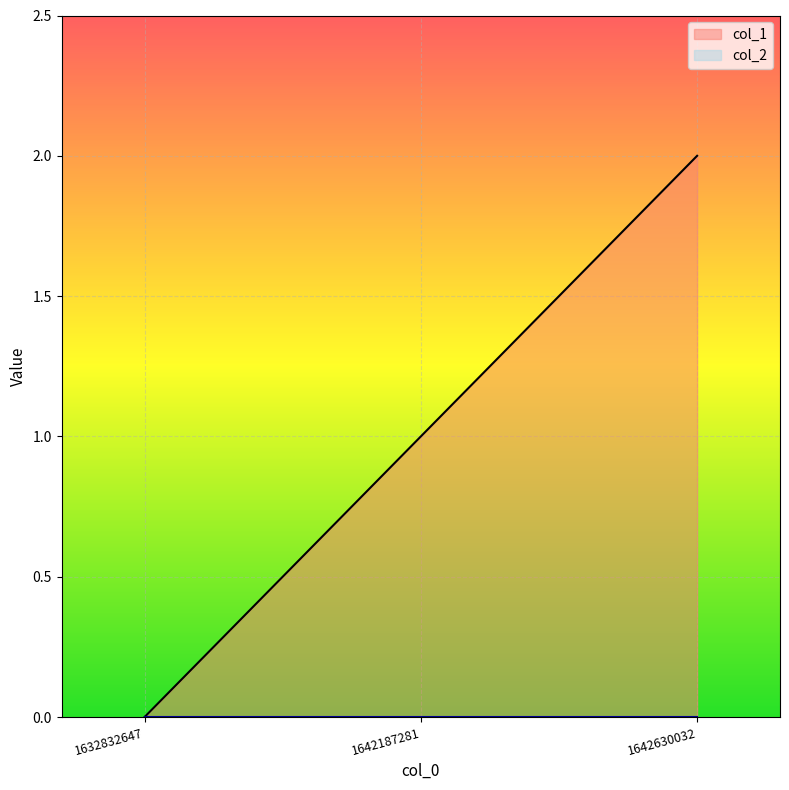

How many positive values are there?

2